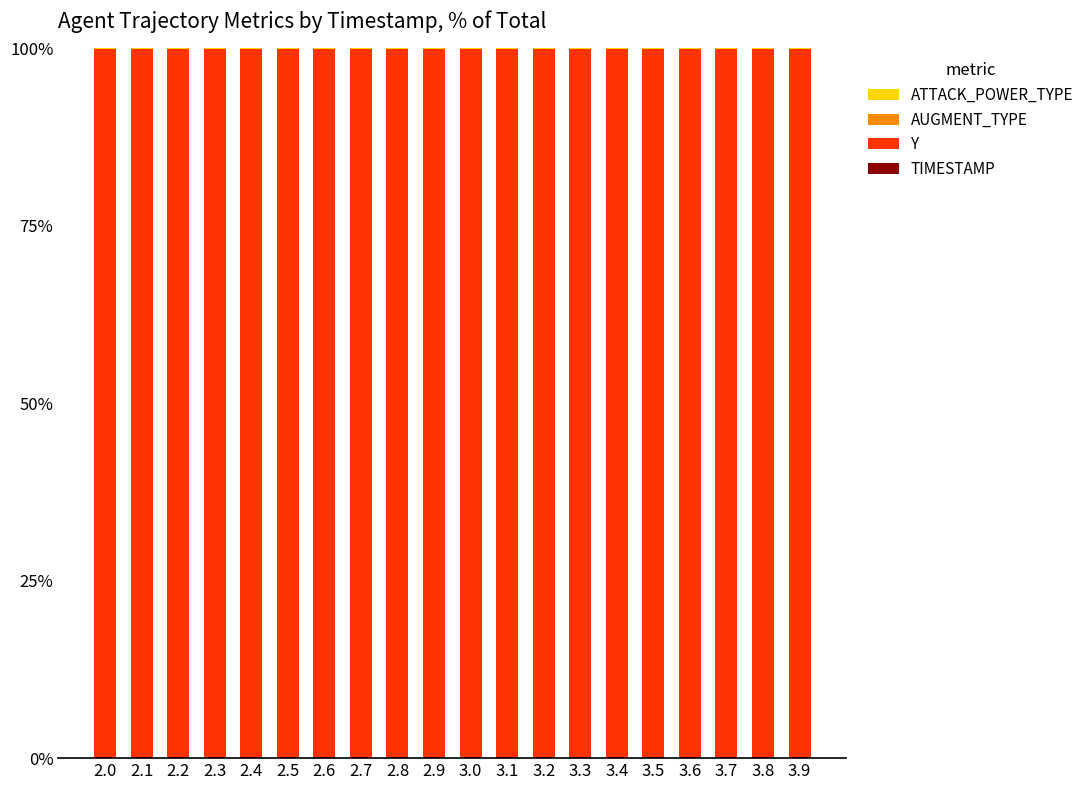

Are the bars horizontal?

No